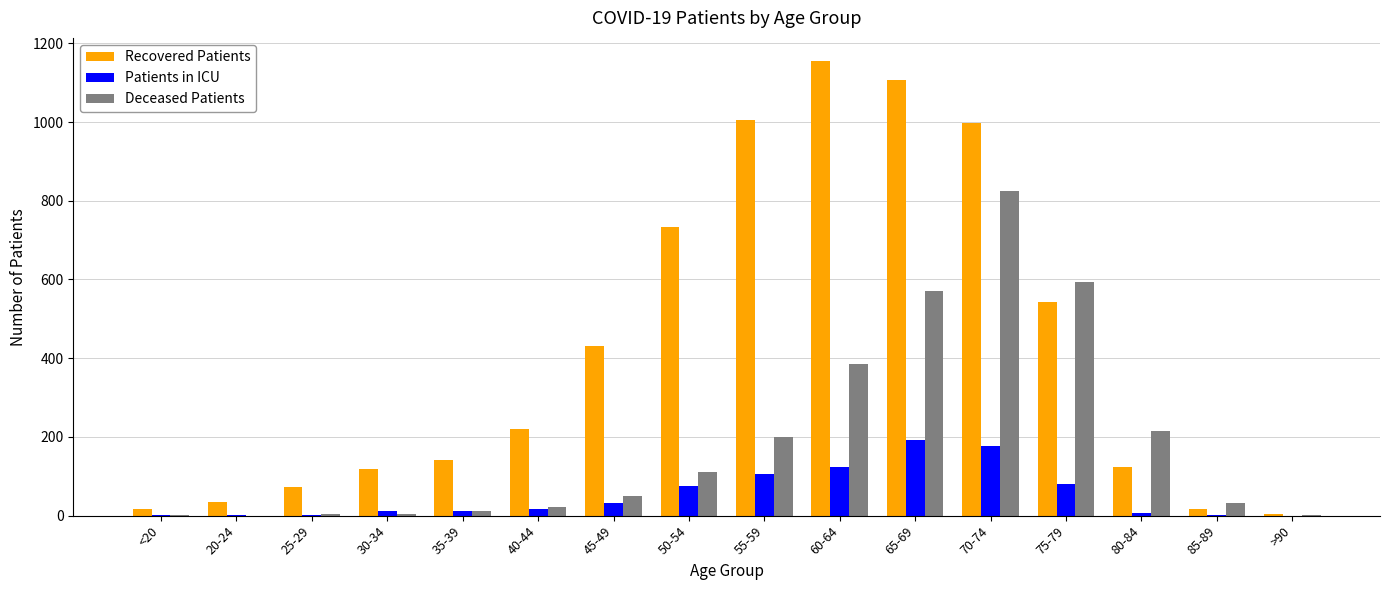

Is it true that Recovered Patients equals 733 at 50-54?

True